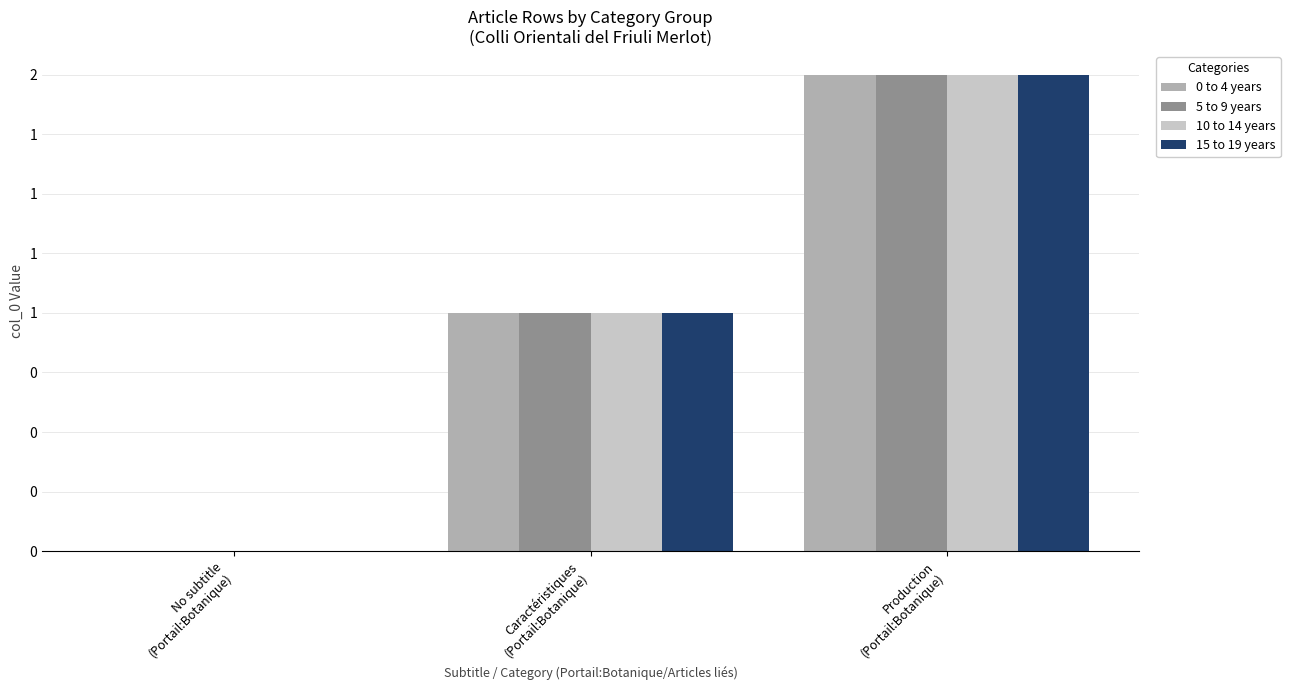

Reading left to right, extract all data points from this chart.

0 to 4 years: No subtitle
(Portail:Botanique)=0	Caractéristiques
(Portail:Botanique)=1	Production
(Portail:Botanique)=2
5 to 9 years: No subtitle
(Portail:Botanique)=0	Caractéristiques
(Portail:Botanique)=1	Production
(Portail:Botanique)=2
10 to 14 years: No subtitle
(Portail:Botanique)=0	Caractéristiques
(Portail:Botanique)=1	Production
(Portail:Botanique)=2
15 to 19 years: No subtitle
(Portail:Botanique)=0	Caractéristiques
(Portail:Botanique)=1	Production
(Portail:Botanique)=2